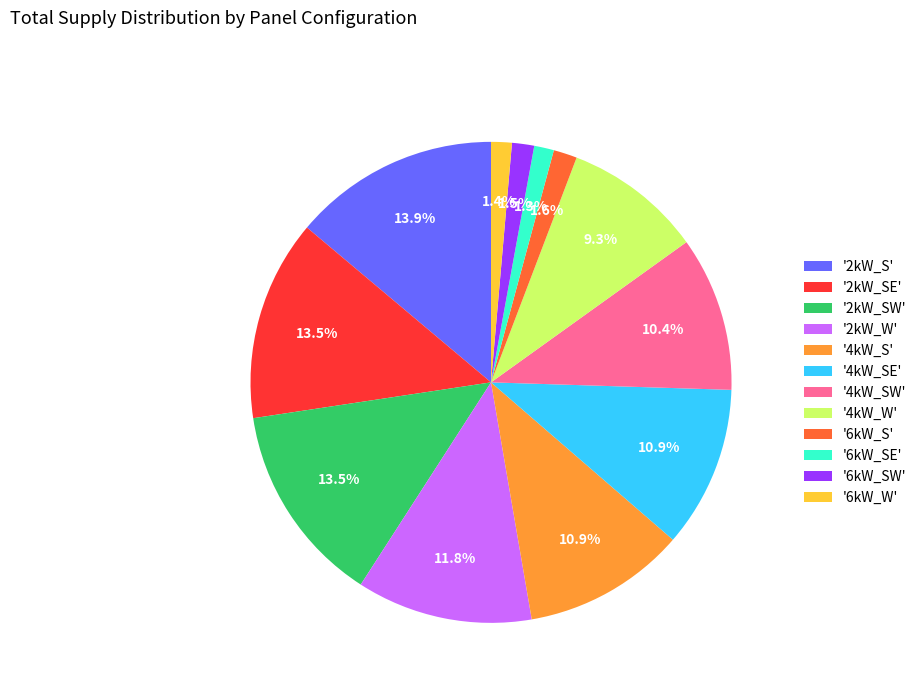

How much of the chart is everything except '6kW_SE'?

98.7%